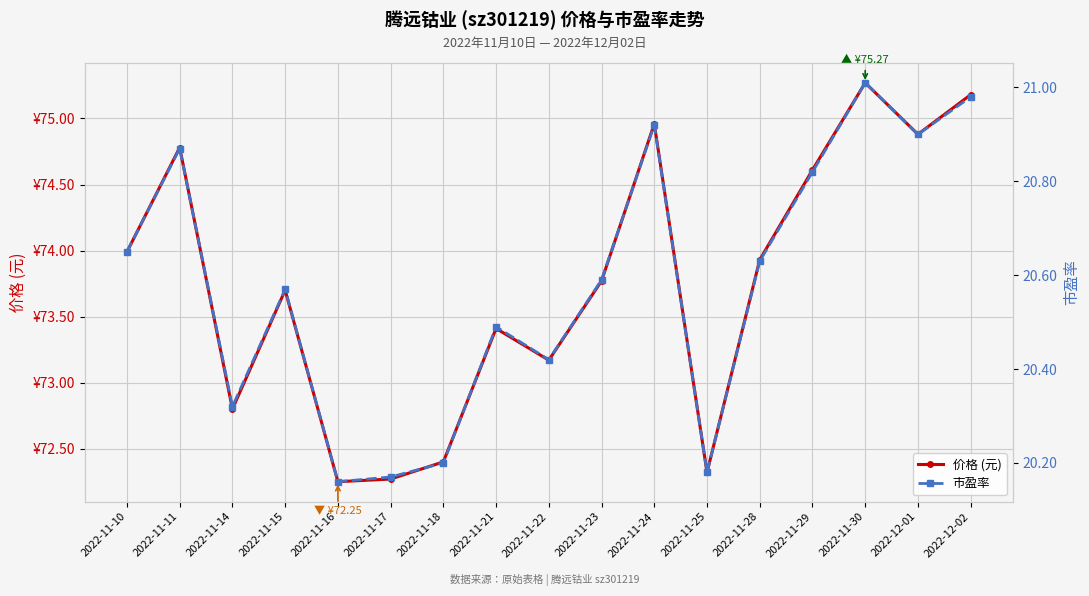

At which category does the chart reach its minimum across all series?

2022-11-16